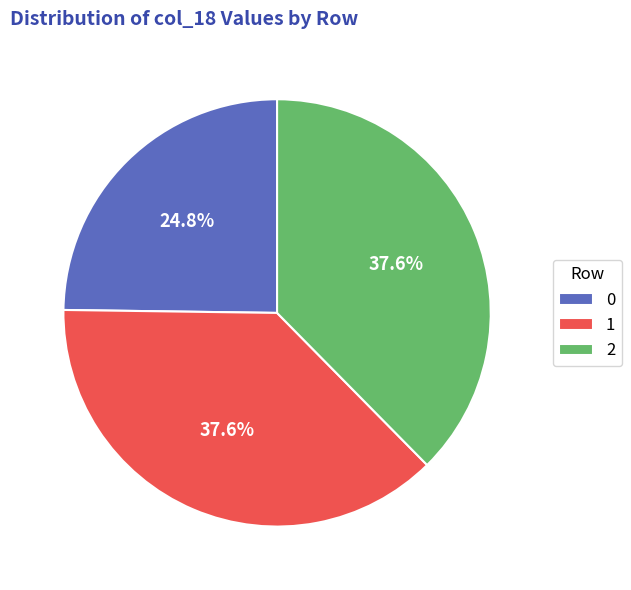

Is there a majority slice in this chart?

No